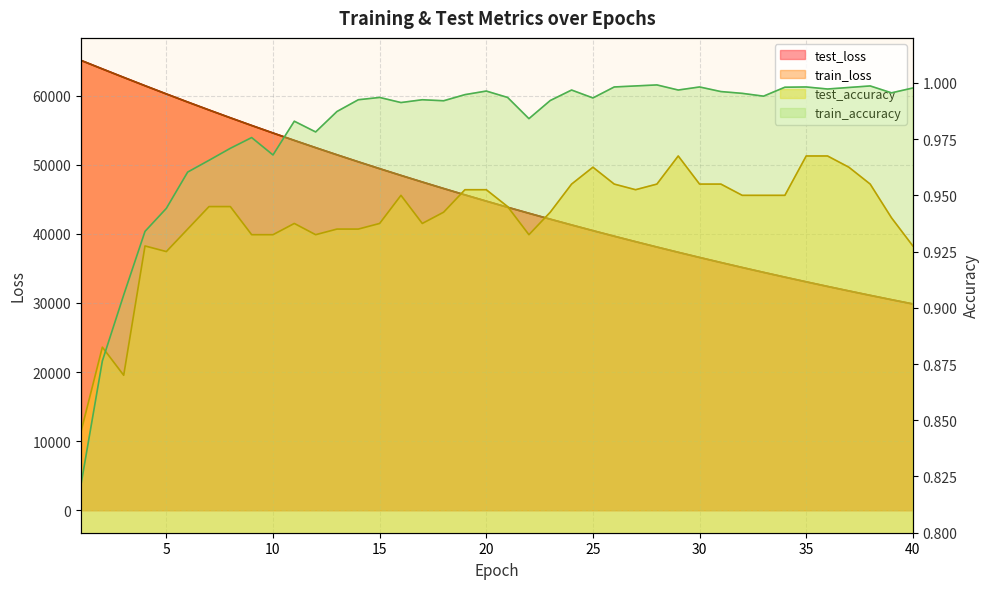

Where does the train_loss series first go above 44741?

1